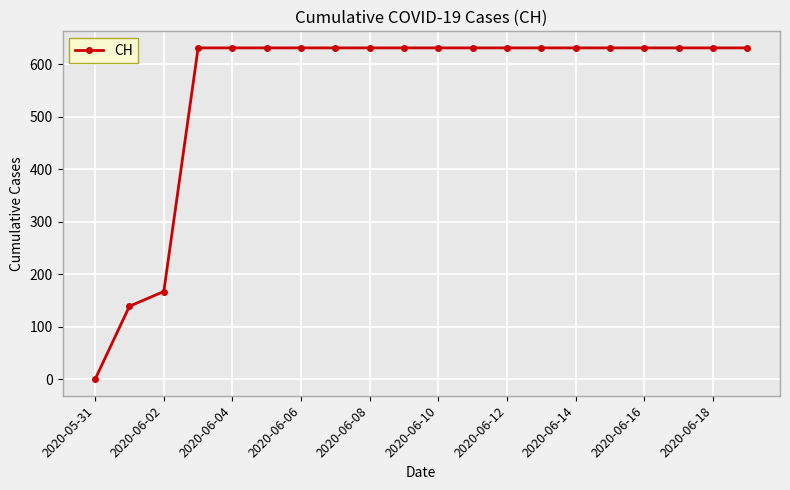

What is the sum of all values?

11033